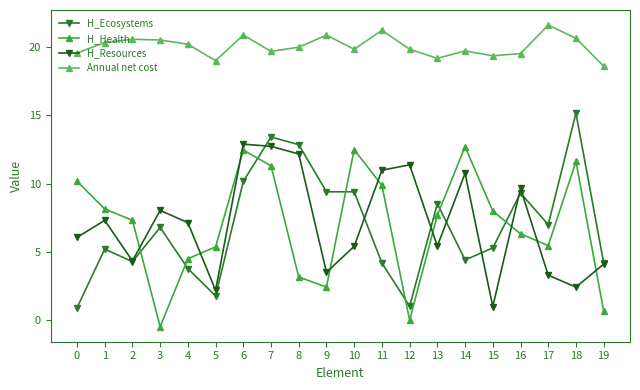

What is the approximate value of Annual net cost at 3?

20.5